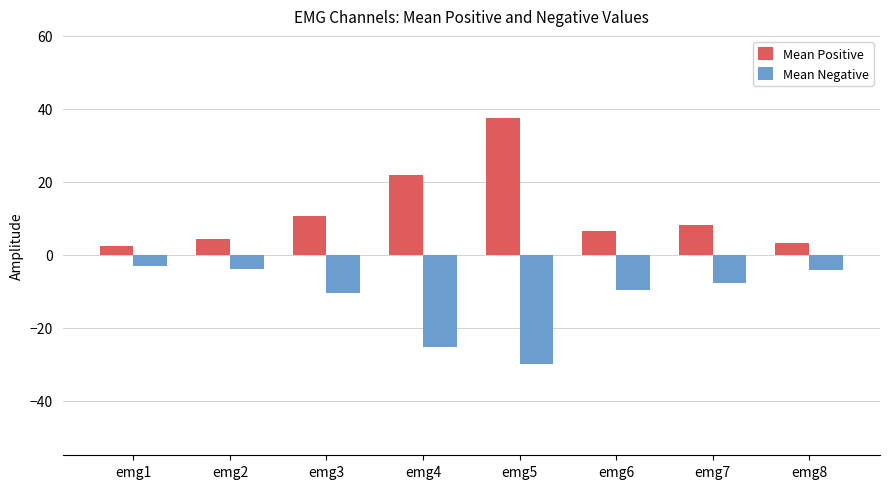

Rank the series by their maximum value, from lowest to highest.

Mean Negative, Mean Positive